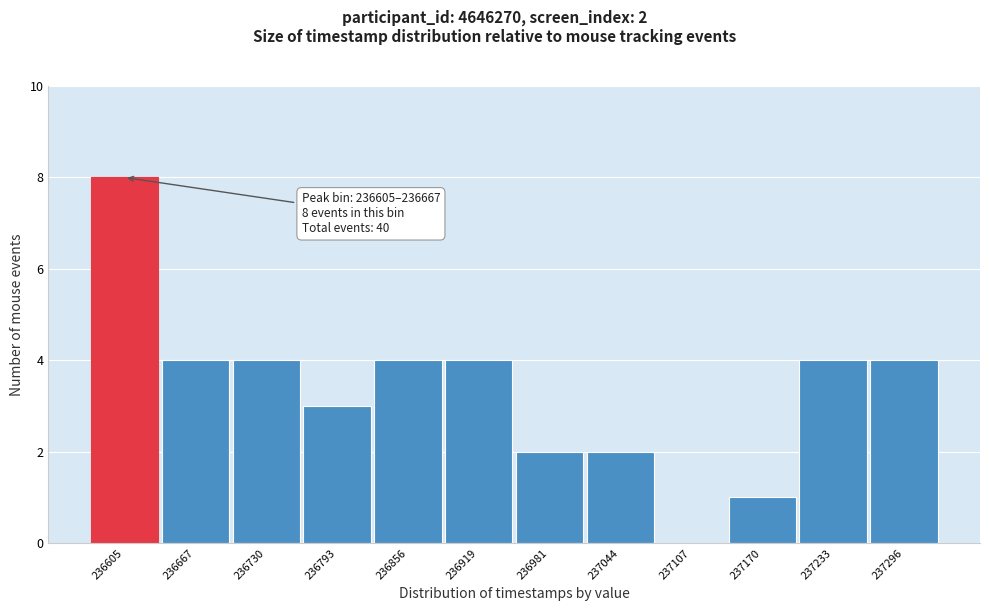

Reading left to right, what are all the values shown in this chart?

236605=8	236667=4	236730=4	236793=3	236856=4	236919=4	236981=2	237044=2	237107=0	237170=1	237233=4	237296=4